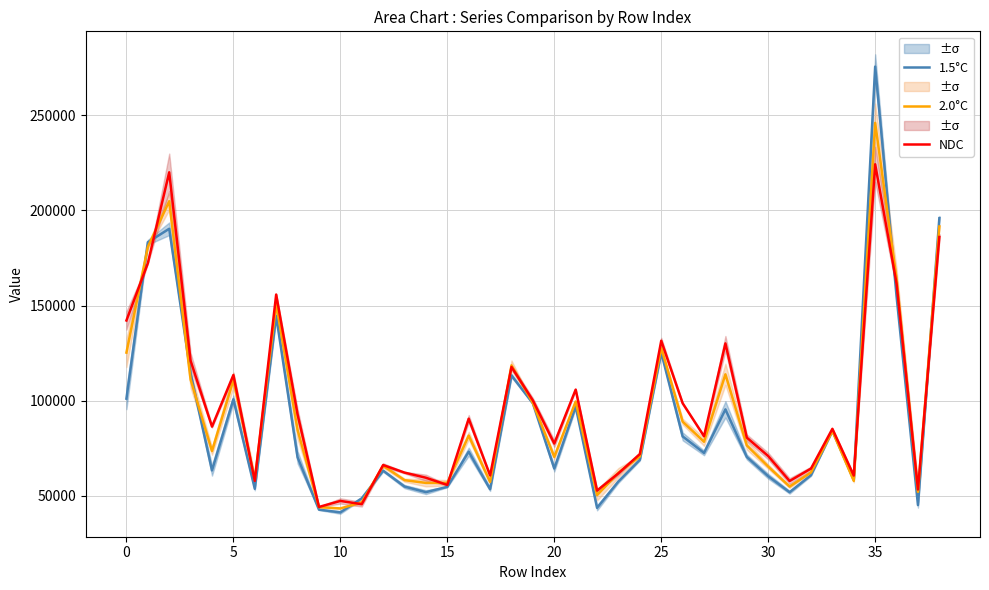

What is the minimum value for 1.5°C?

41303.6